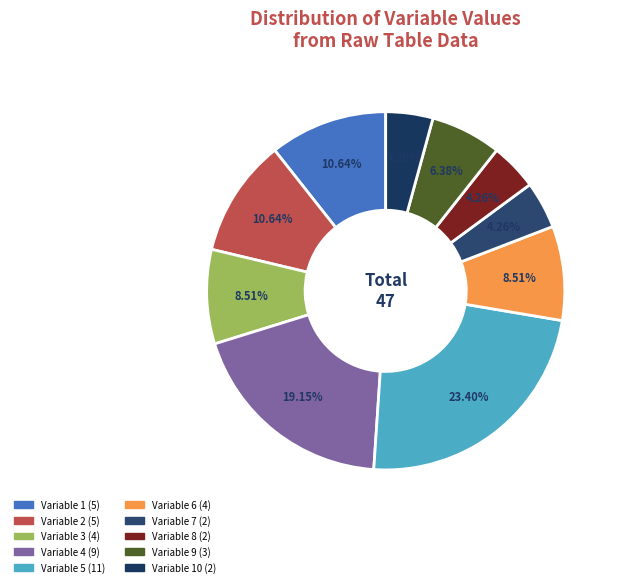

How many slices are in this pie chart?

10